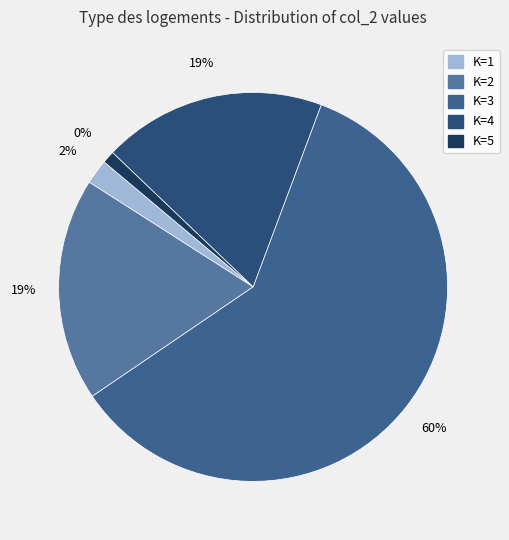

Approximately how many times larger is the value at K=5 compared to K=4?

0.1